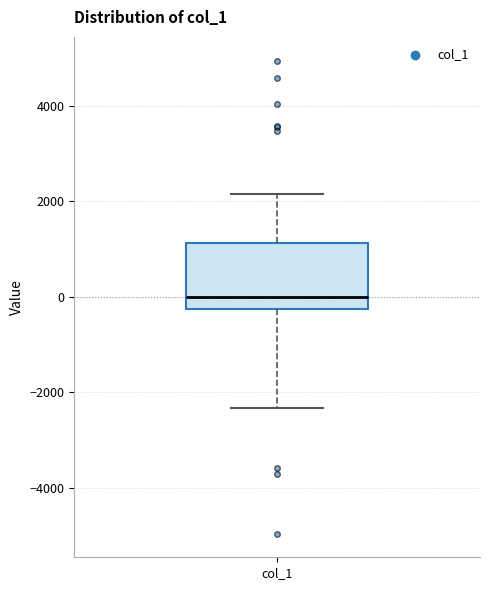

Where is the lower edge of the box for col_1 on the y-axis? The values are not printed on the chart, so give them approximately, as read against the axis.

-200